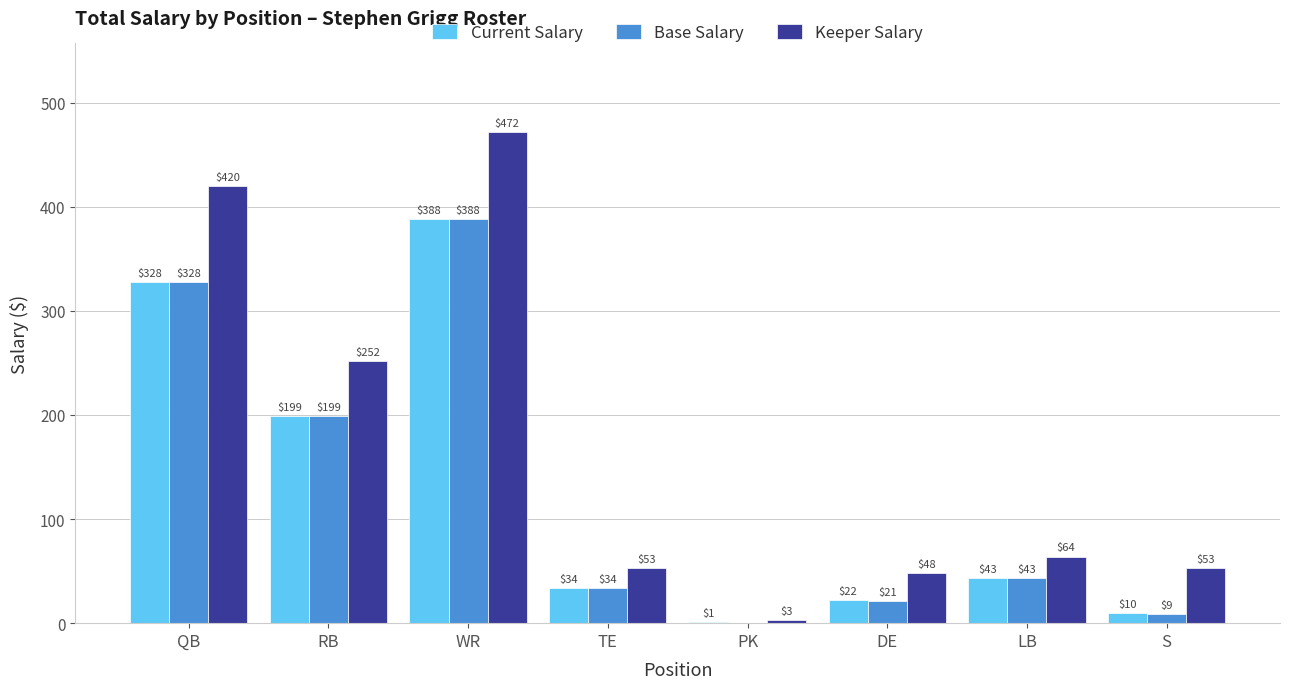

The value of Keeper Salary at QB is 87. True or false?

False